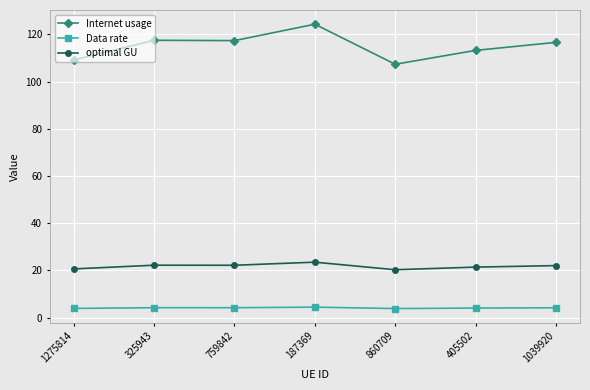

How many data points does each series have?

7